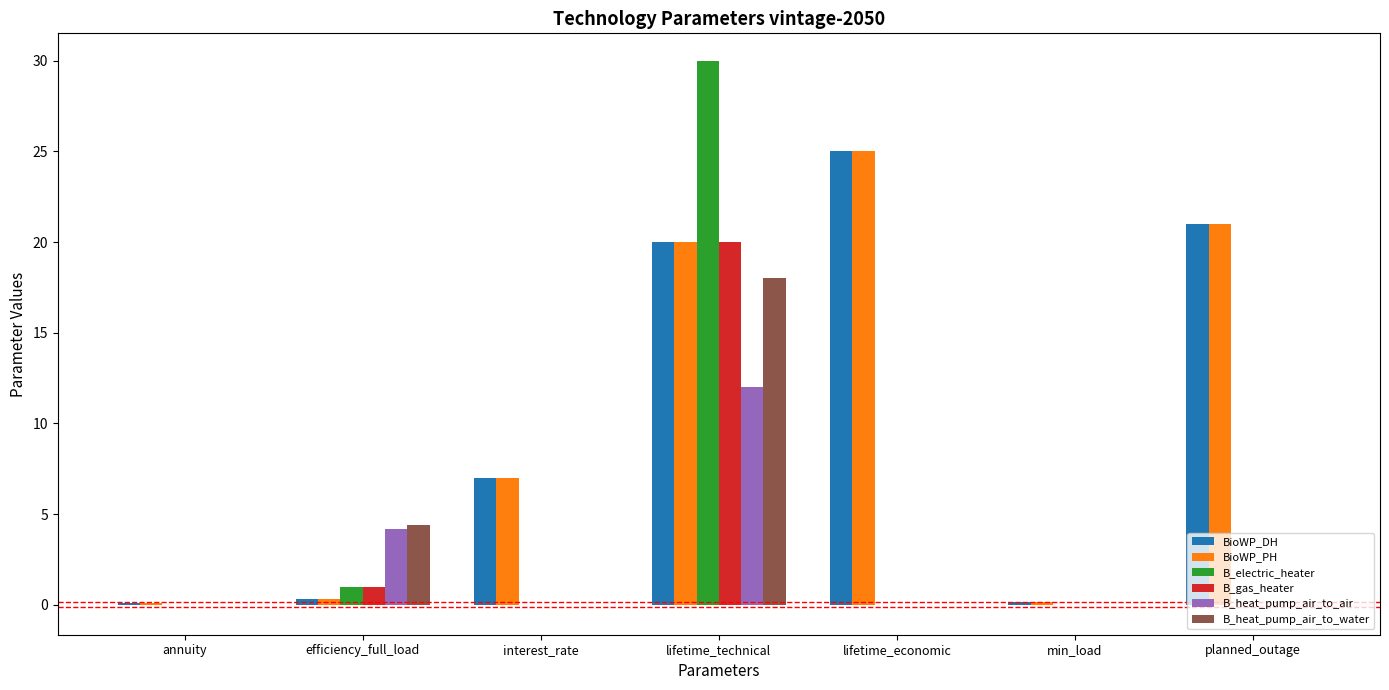

How many groups of bars are there?

7